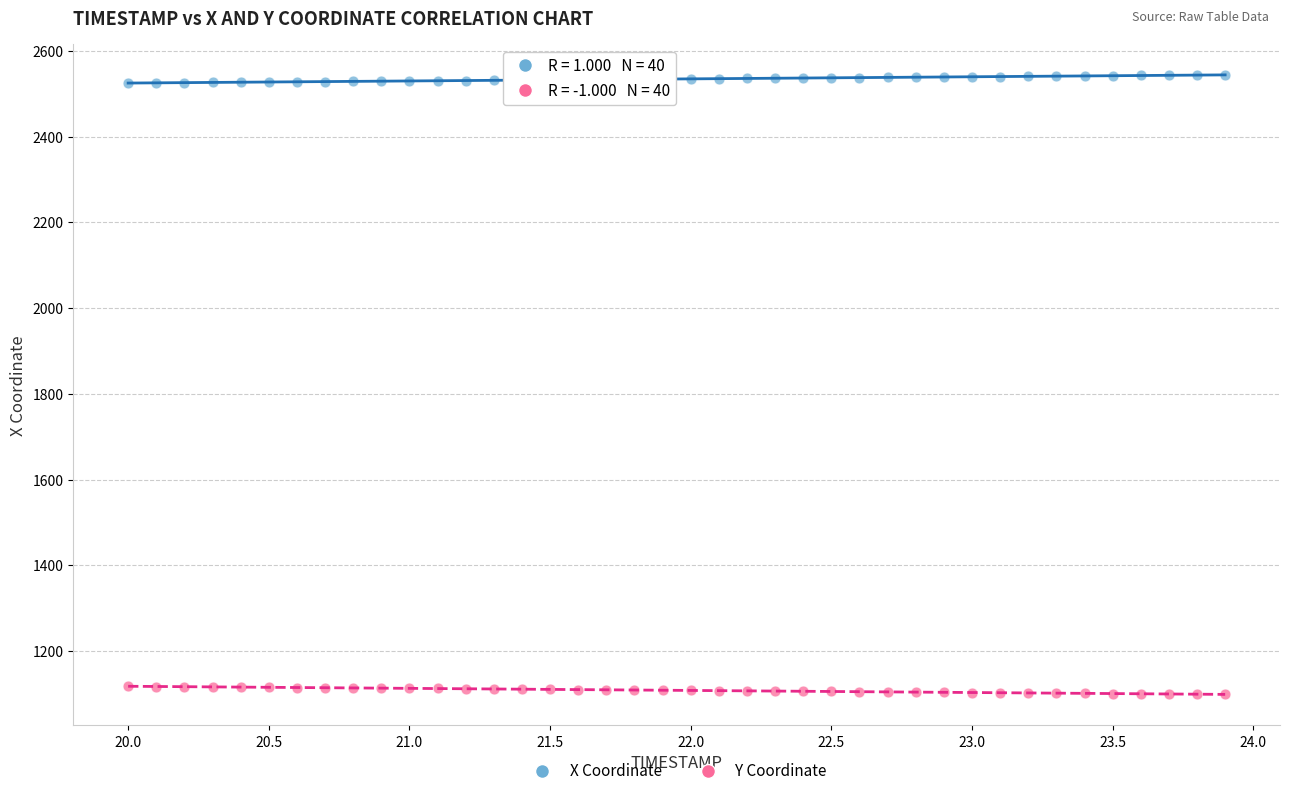

What is the X range (max minus min) for the scatter plot?

3.9